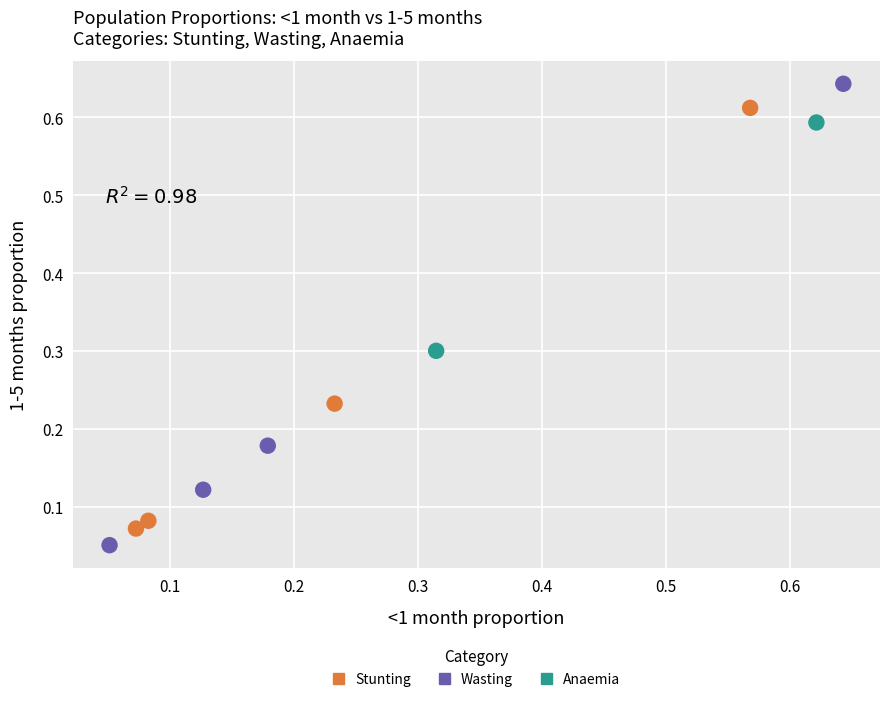

Which series reaches the maximum Y coordinate?

Wasting